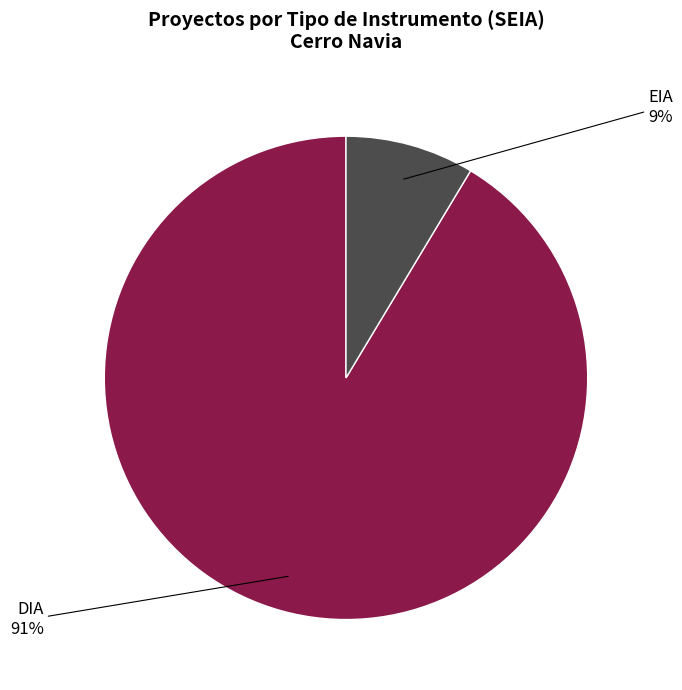

To the nearest percent, what is the average slice percentage?

50%